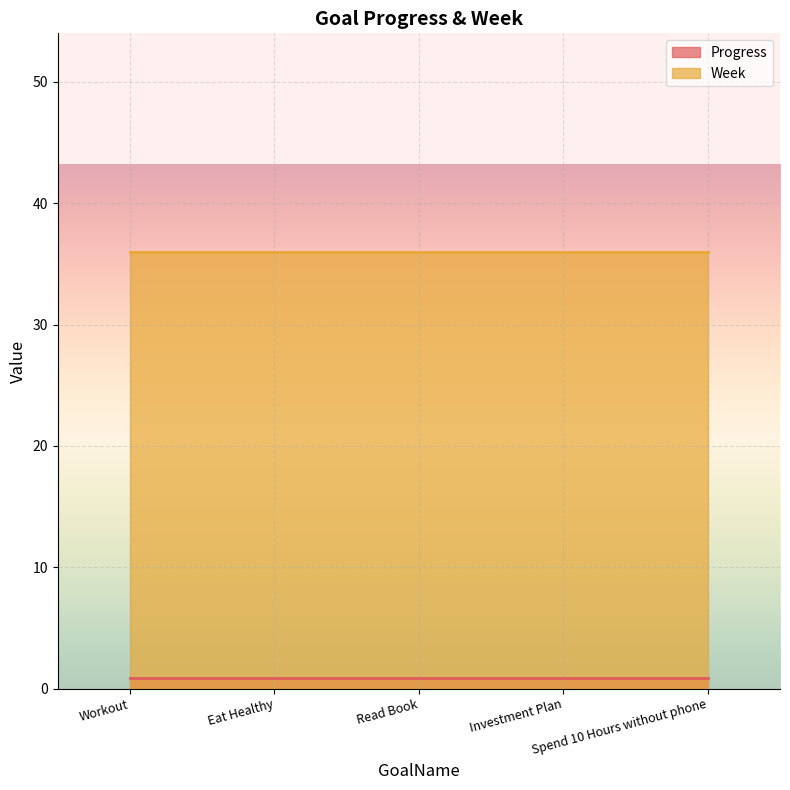

What is the sum of the Progress values at Spend 10 Hours without phone and Workout?

1.8